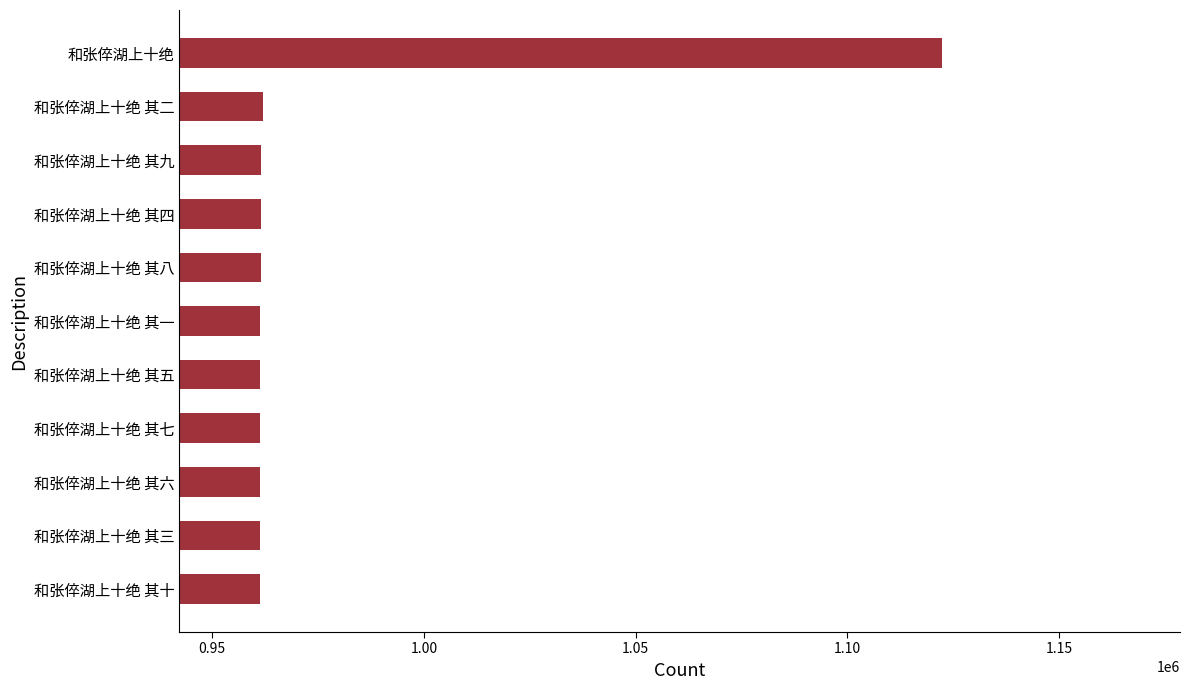

Which label corresponds to the largest value in the chart?

和张倅湖上十绝